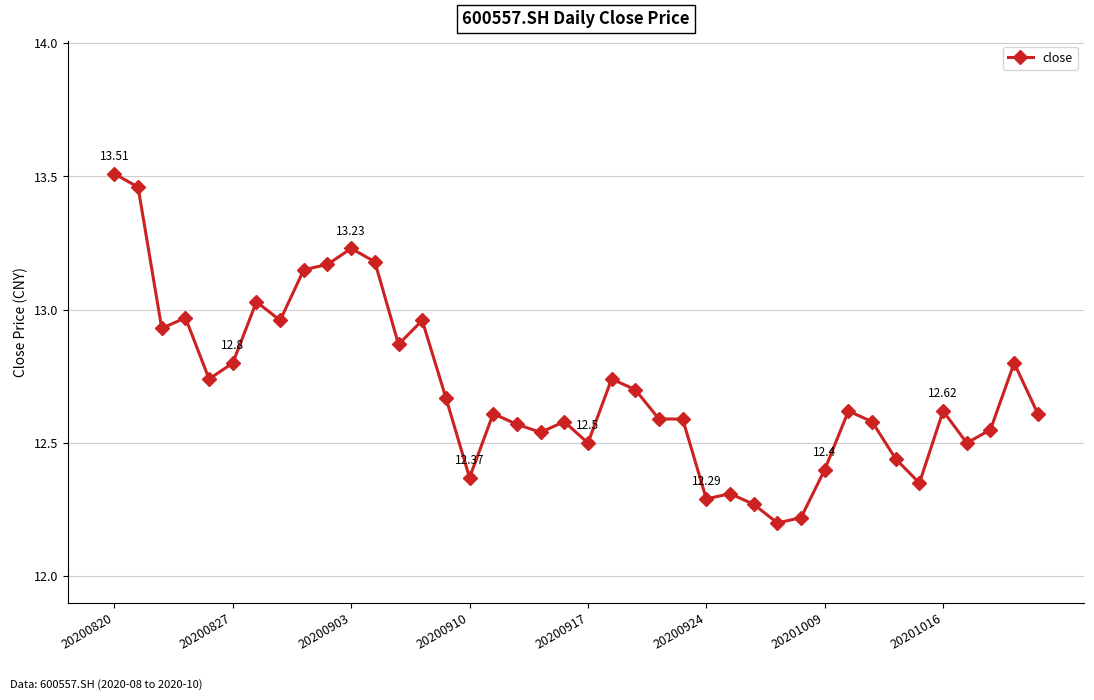

What is the sum of all values?

508.2